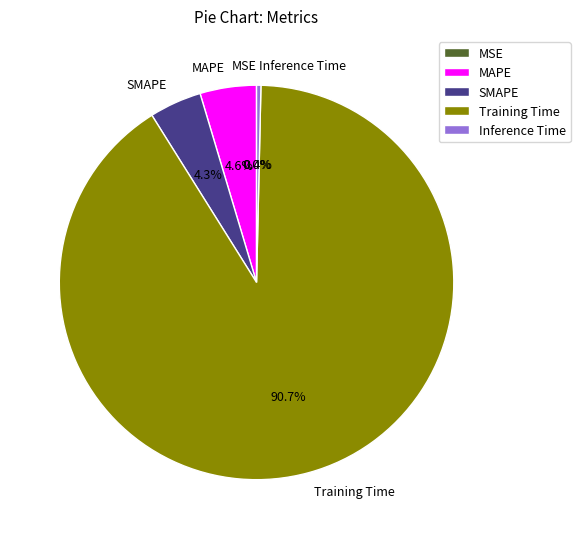

Does Training Time represent more than half of the total?

Yes